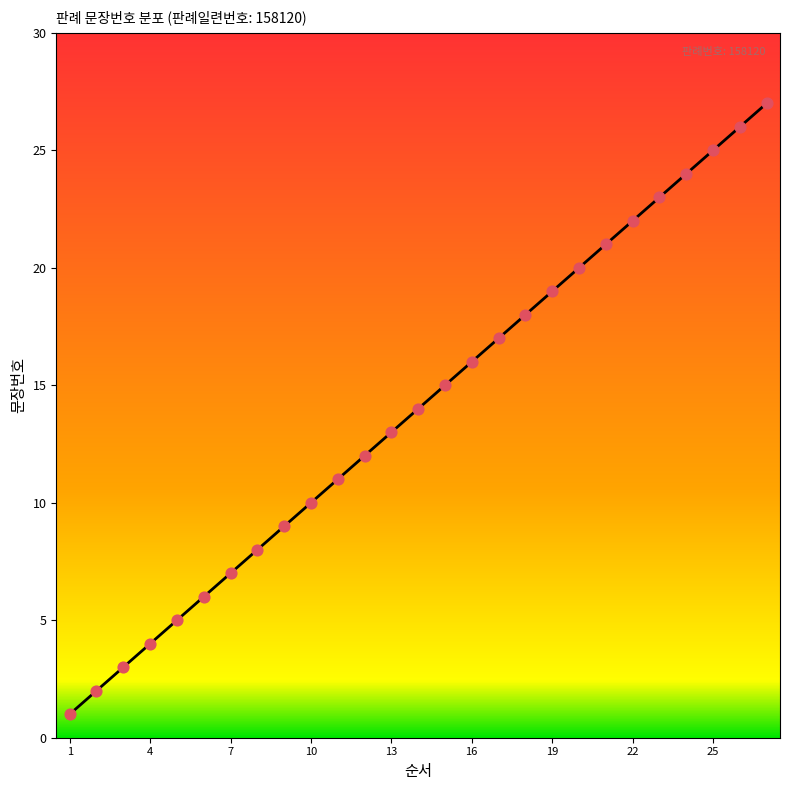

What is the difference between the maximum and minimum values?

26